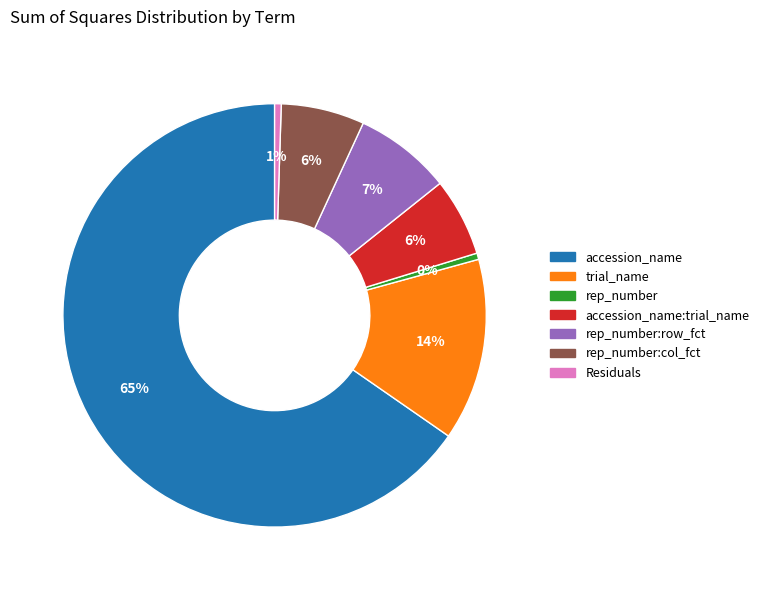

Does accession_name represent more than half of the total?

Yes